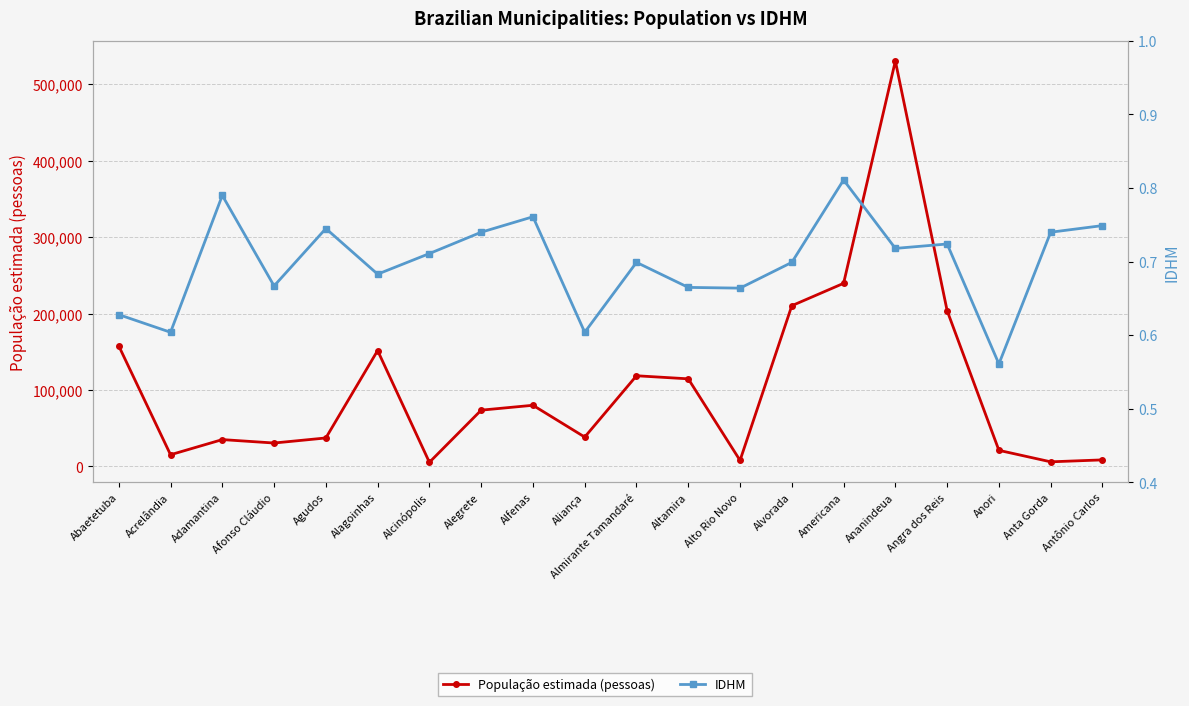

At which category does the chart reach its peak across all series?

Ananindeua